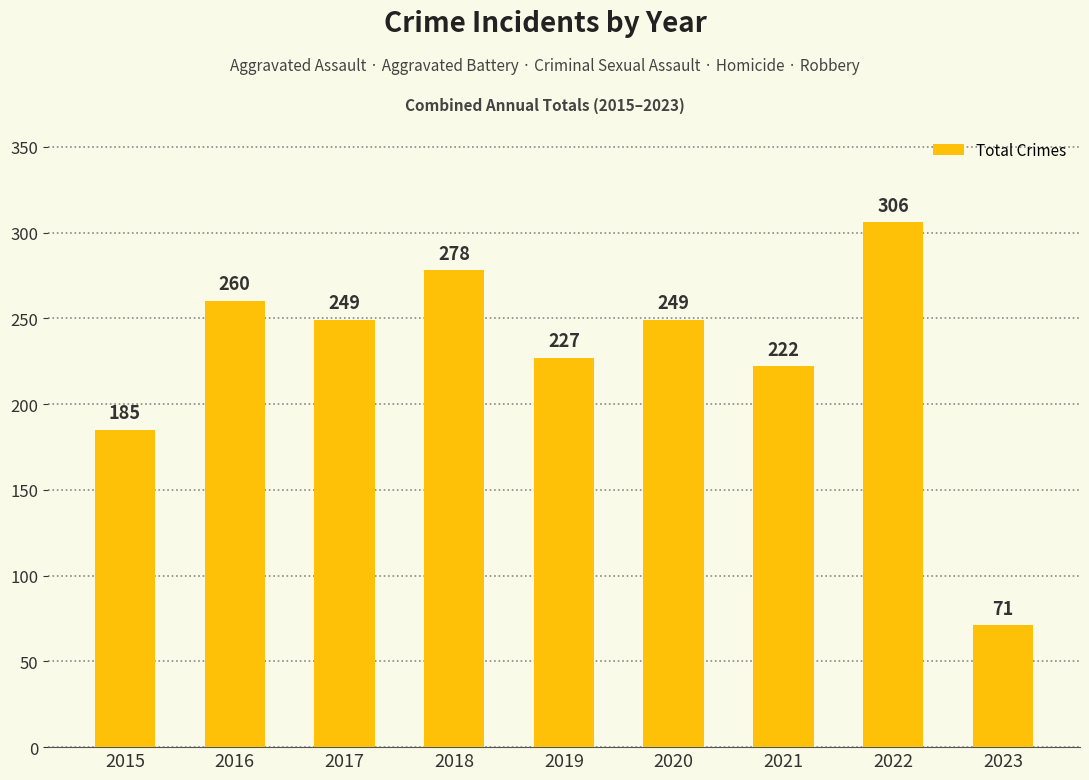

Which category has the lowest value across all series?

2023